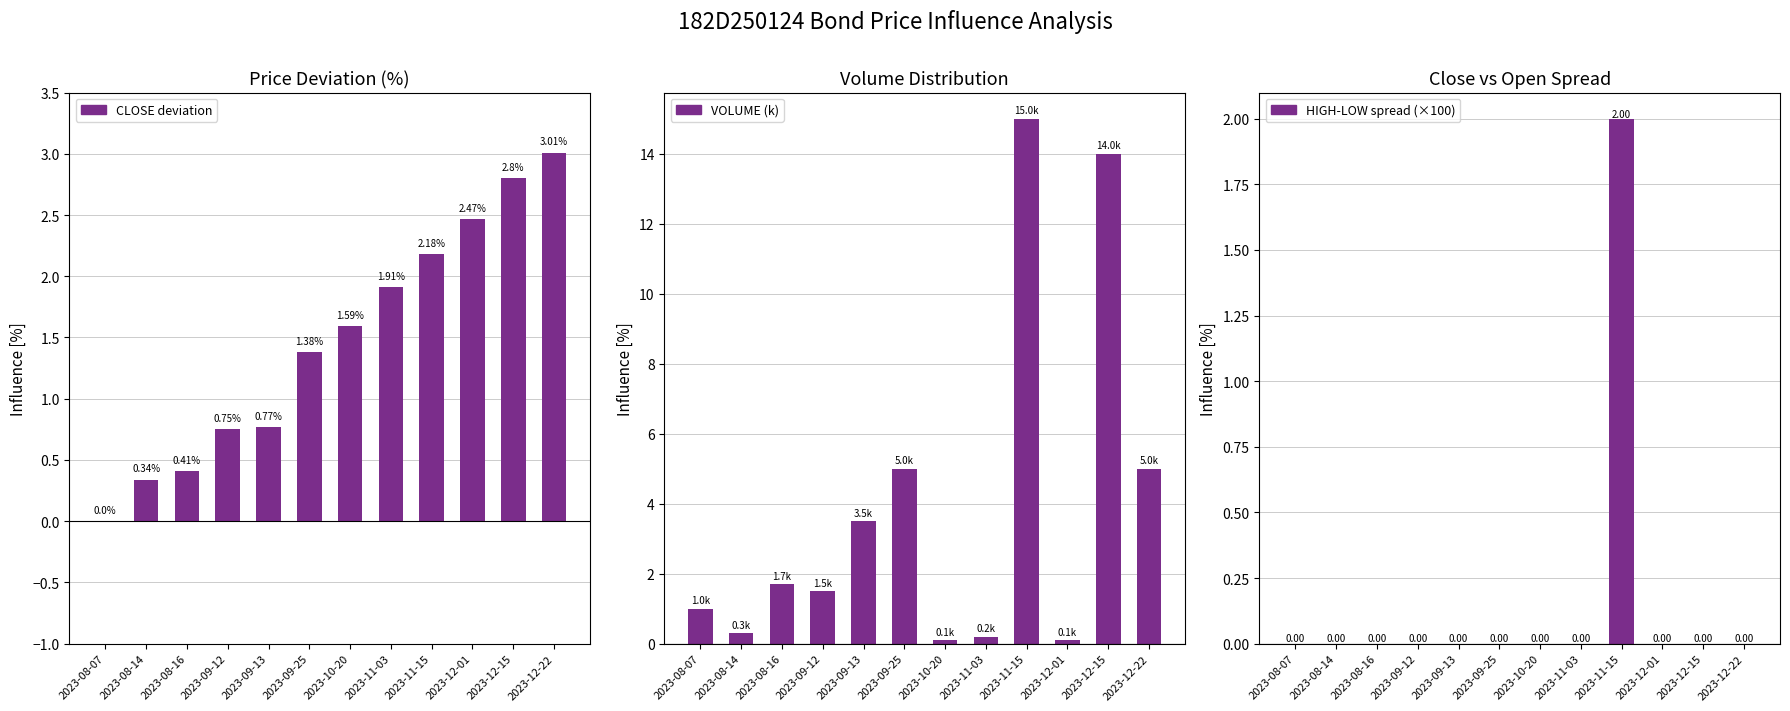

How many positive values does the CLOSE deviation series have?

11